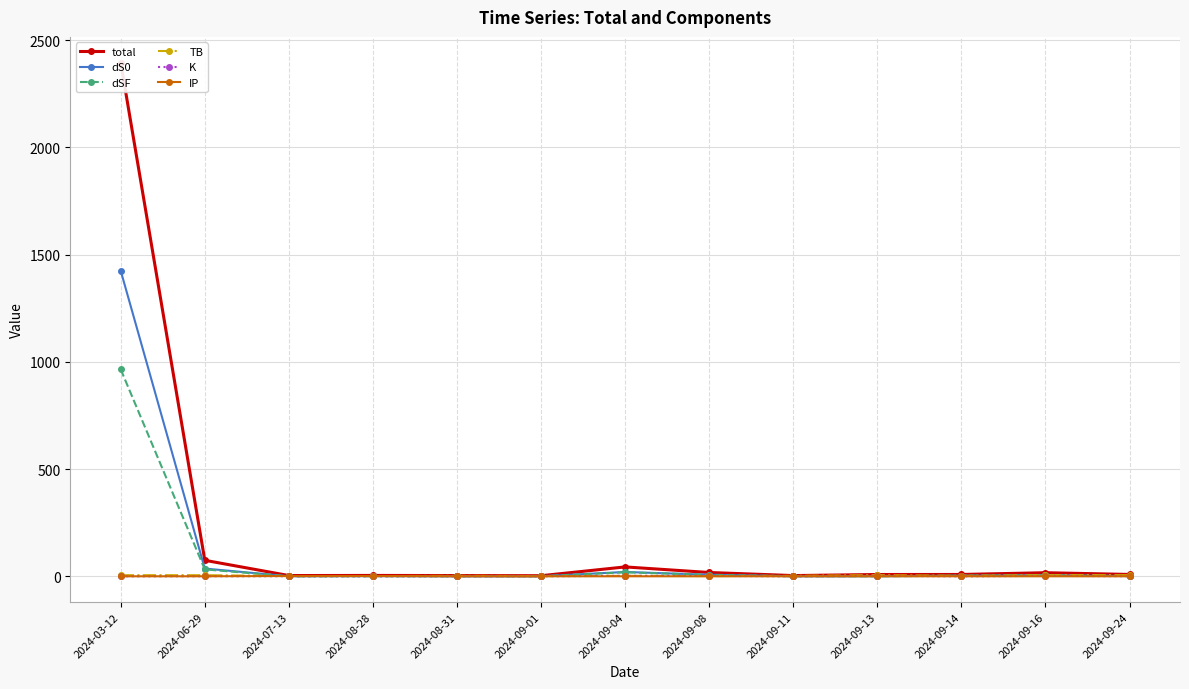

The value of dSF at 2024-08-31 is 0.4. True or false?

False